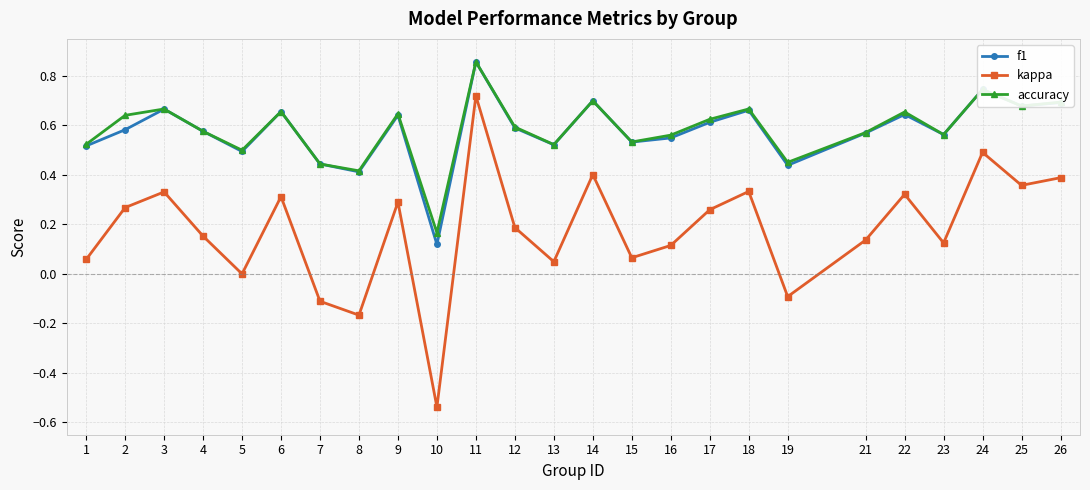

At which category does kappa reach its first local valley?

5